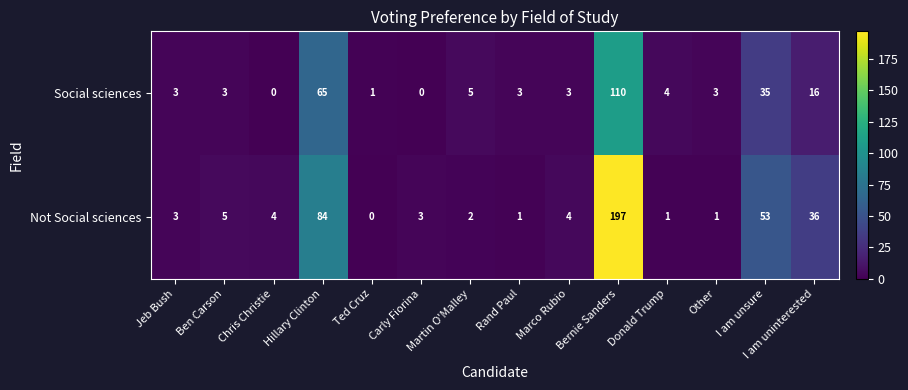

Rank the series at Chris Christie from lowest to highest value.

Social sciences, Not Social sciences